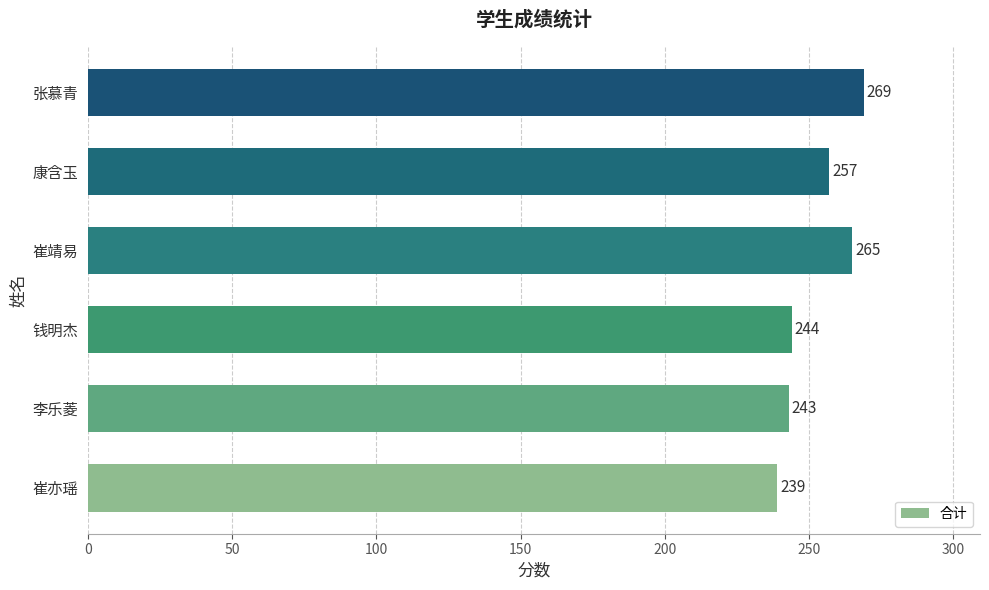

Reading top to bottom, list all the values displayed in this chart.

269	257	265	244	243	239